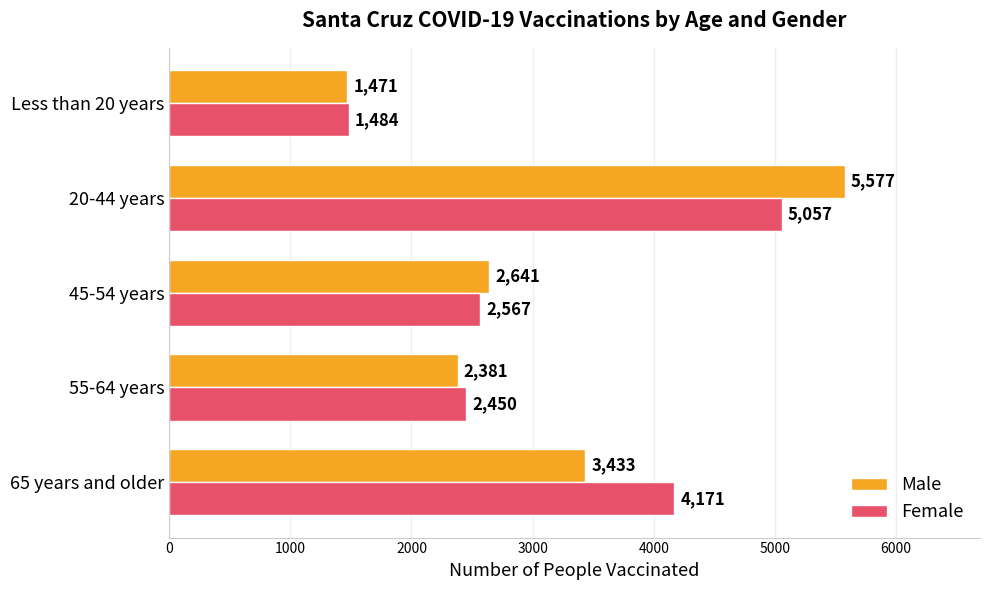

List the labels in order of Female value, largest first.

20-44 years, 65 years and older, 45-54 years, 55-64 years, Less than 20 years